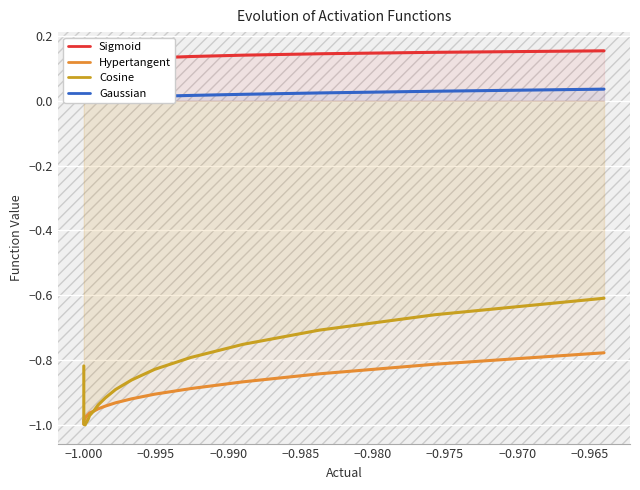

Does the chart display data point markers on the line(s)?

No